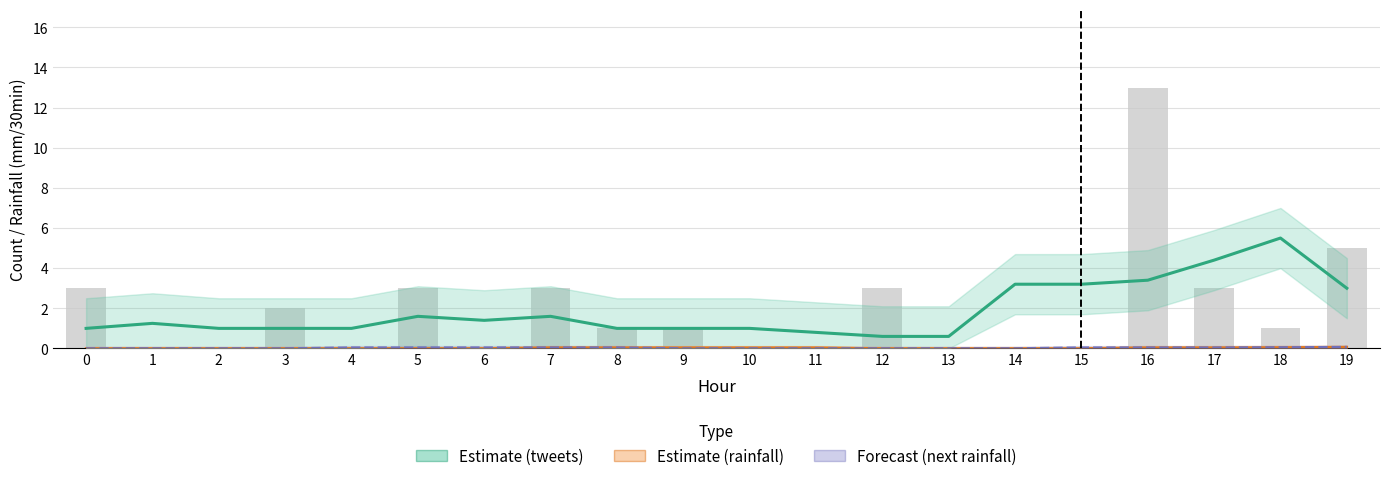

Is the value of Estimate (tweets) at 17 greater than the value of tweets at 13?

Yes